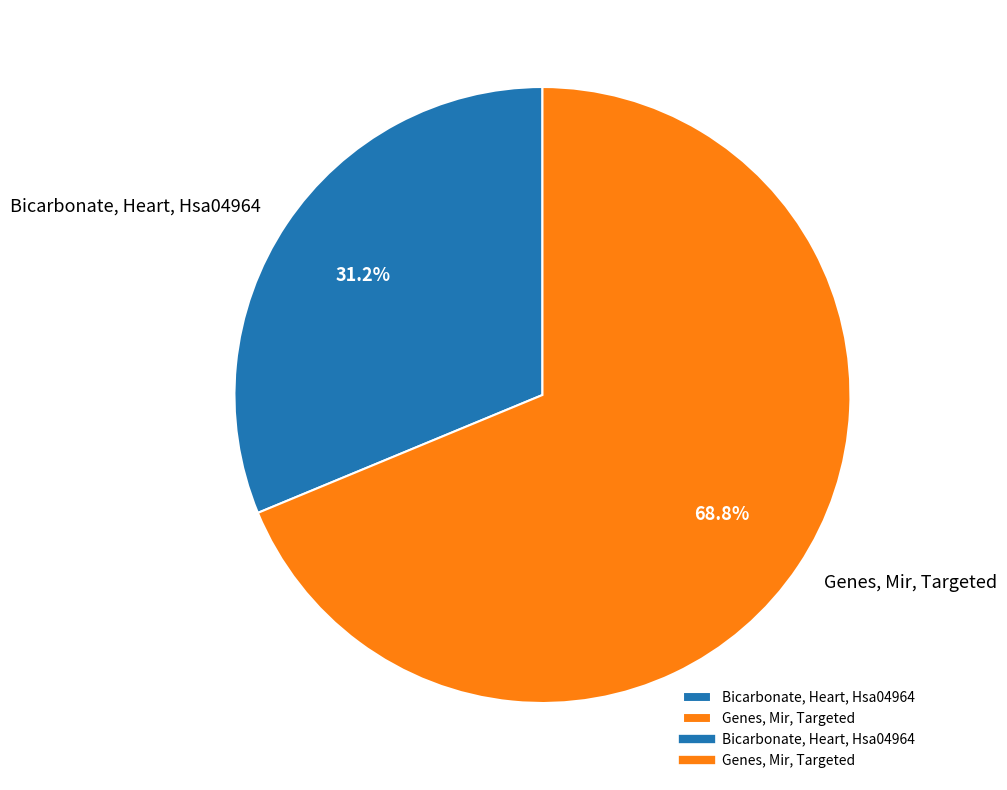

What is the largest slice in the pie chart?

Genes, Mir, Targeted